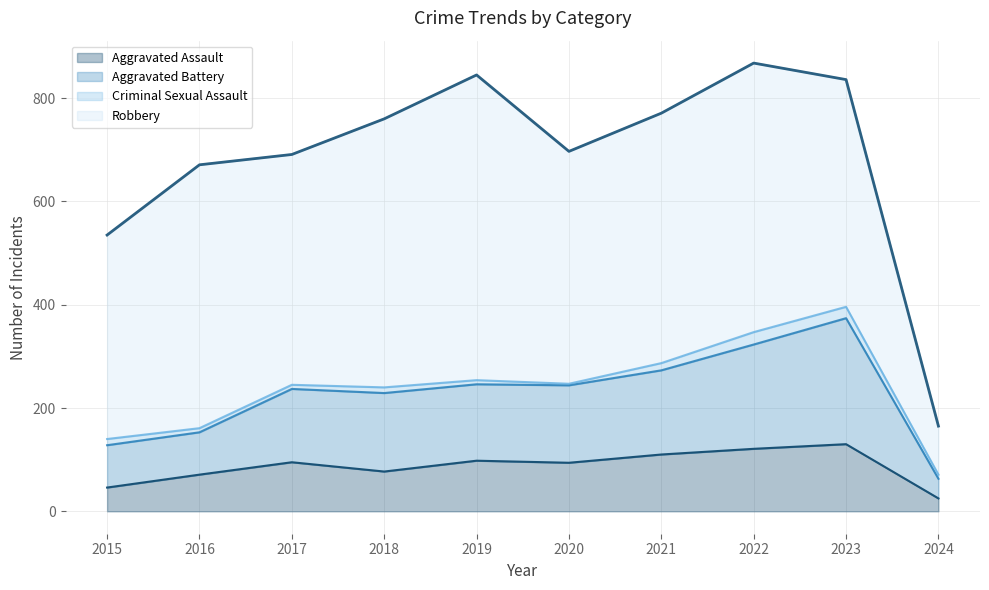

Which category has the lowest value in the Aggravated Assault series?

2024